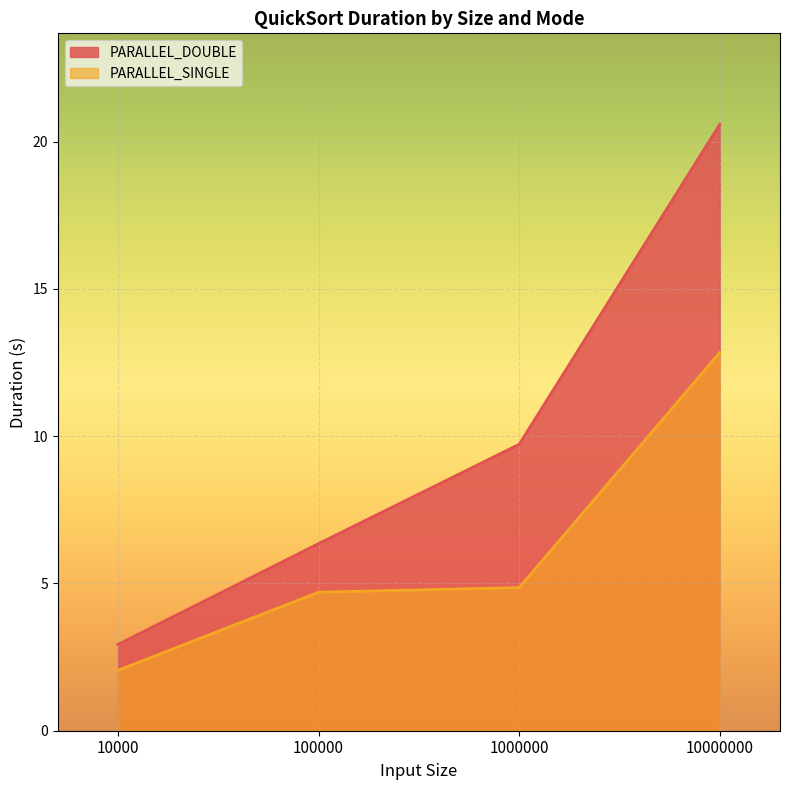

Reading right to left, transcribe all the data shown in this chart.

PARALLEL_DOUBLE: 10000000=20.6	1000000=9.7	100000=6.4	10000=2.9
PARALLEL_SINGLE: 10000000=12.8	1000000=4.9	100000=4.7	10000=2.1